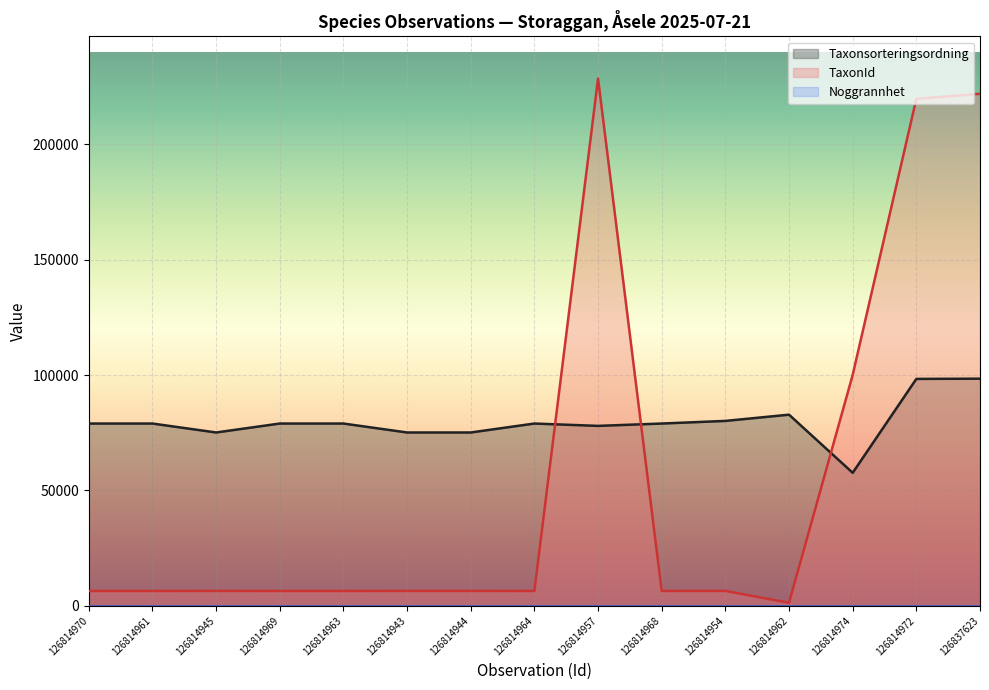

Where is the first local minimum for TaxonId?

126814964